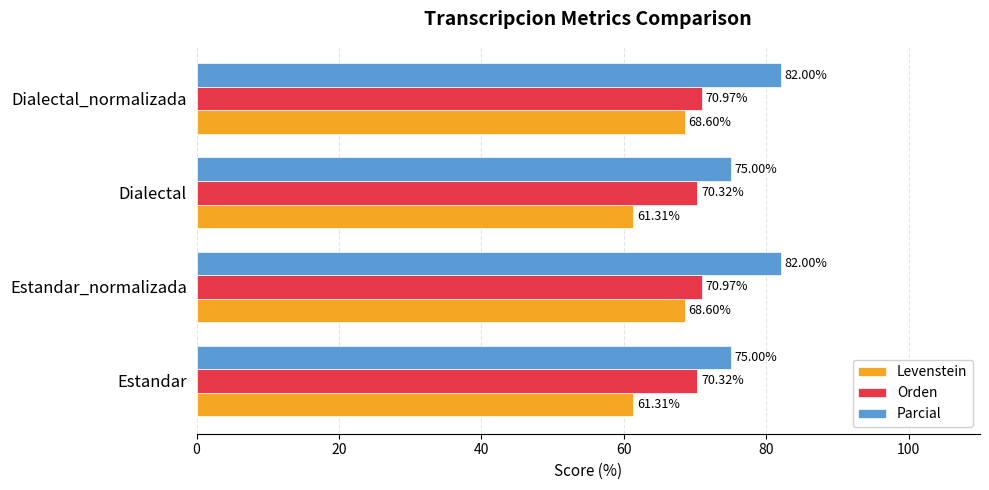

How many data points does each series have?

4